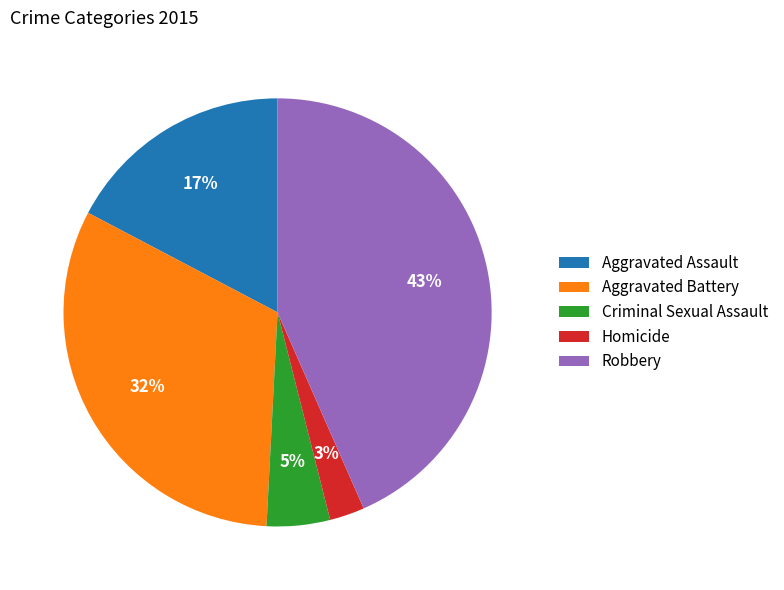

Combined, do Robbery and Criminal Sexual Assault account for over 50%?

No